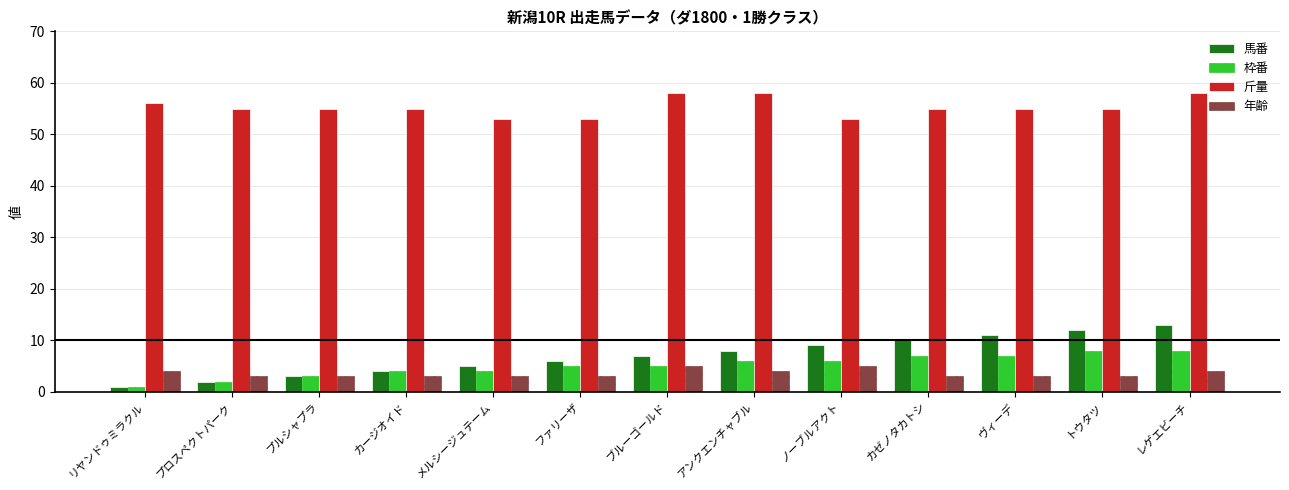

Which series changed the most between プロスペクトパーク and ノーブルアクト?

馬番